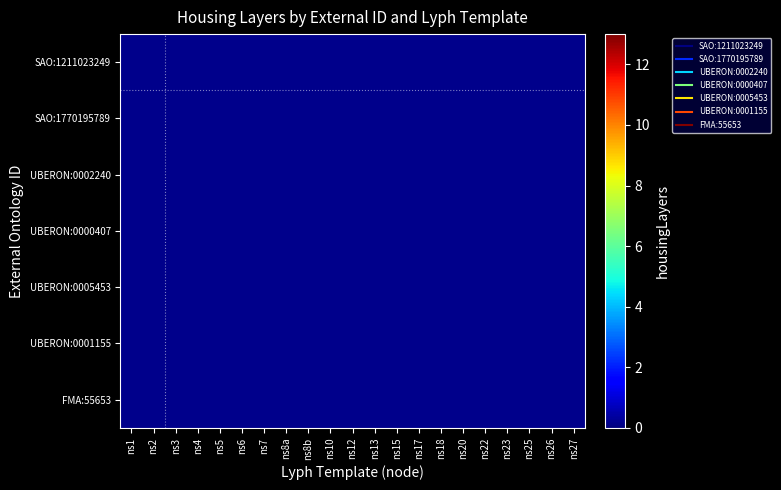

Reading left to right, extract all data points from this chart.

SAO:1211023249: ns1=6	ns2=0	ns3=6	ns4=0	ns5=0	ns6=0	ns7=0	ns8a=0	ns8b=0	ns10=0	ns12=0	ns13=0	ns15=0	ns17=0	ns18=0	ns20=0	ns22=0	ns23=0	ns25=0	ns26=0	ns27=0
SAO:1770195789: ns1=0	ns2=6	ns3=0	ns4=6	ns5=0	ns6=0	ns7=0	ns8a=0	ns8b=13	ns10=12	ns12=0	ns13=0	ns15=12	ns17=0	ns18=0	ns20=12	ns22=0	ns23=0	ns25=12	ns26=0	ns27=0
UBERON:0002240: ns1=0	ns2=0	ns3=0	ns4=0	ns5=0	ns6=0	ns7=0	ns8a=0	ns8b=0	ns10=0	ns12=0	ns13=0	ns15=0	ns17=0	ns18=0	ns20=0	ns22=0	ns23=0	ns25=0	ns26=0	ns27=0
UBERON:0000407: ns1=0	ns2=0	ns3=0	ns4=0	ns5=0	ns6=0	ns7=0	ns8a=0	ns8b=0	ns10=0	ns12=0	ns13=0	ns15=0	ns17=0	ns18=0	ns20=0	ns22=0	ns23=0	ns25=0	ns26=0	ns27=0
UBERON:0005453: ns1=0	ns2=0	ns3=0	ns4=0	ns5=0	ns6=0	ns7=0	ns8a=0	ns8b=0	ns10=0	ns12=0	ns13=0	ns15=0	ns17=0	ns18=0	ns20=0	ns22=0	ns23=0	ns25=0	ns26=0	ns27=0
UBERON:0001155: ns1=0	ns2=0	ns3=0	ns4=0	ns5=0	ns6=0	ns7=0	ns8a=0	ns8b=0	ns10=0	ns12=0	ns13=0	ns15=0	ns17=0	ns18=0	ns20=0	ns22=0	ns23=0	ns25=0	ns26=0	ns27=0
FMA:55653: ns1=0	ns2=0	ns3=0	ns4=0	ns5=0	ns6=0	ns7=0	ns8a=0	ns8b=0	ns10=0	ns12=0	ns13=0	ns15=0	ns17=0	ns18=0	ns20=0	ns22=0	ns23=0	ns25=0	ns26=0	ns27=0